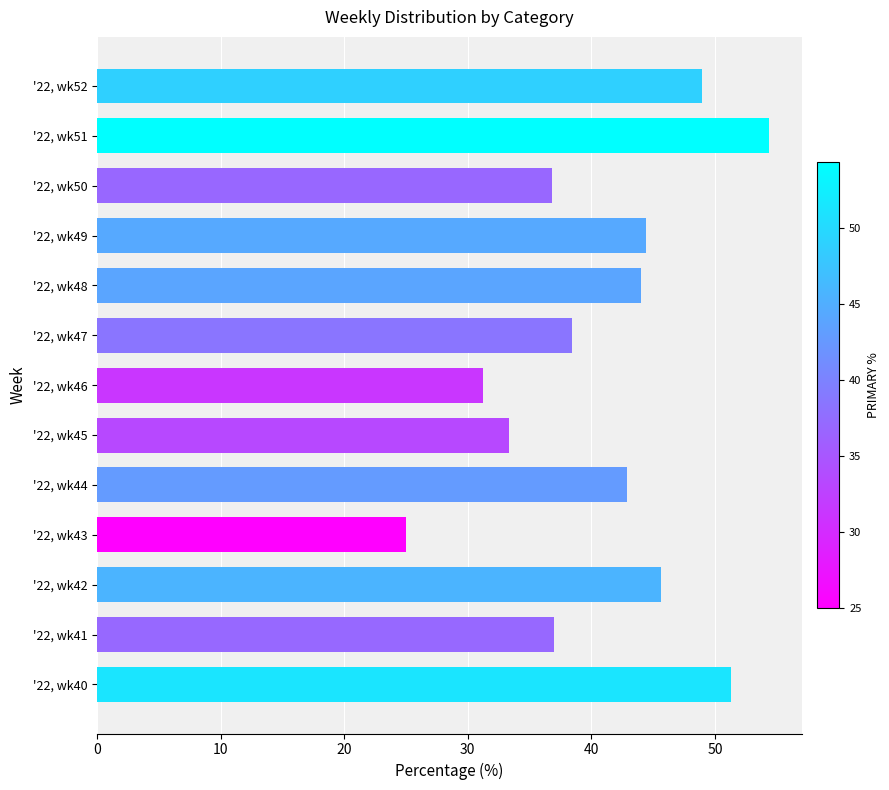

What is the difference between the maximum and minimum values?

29.3